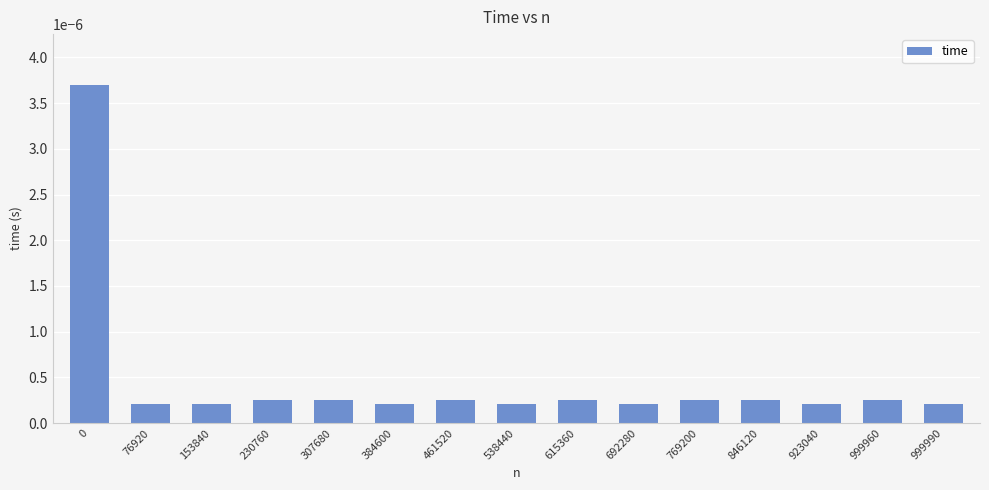

Are the bars horizontal?

No